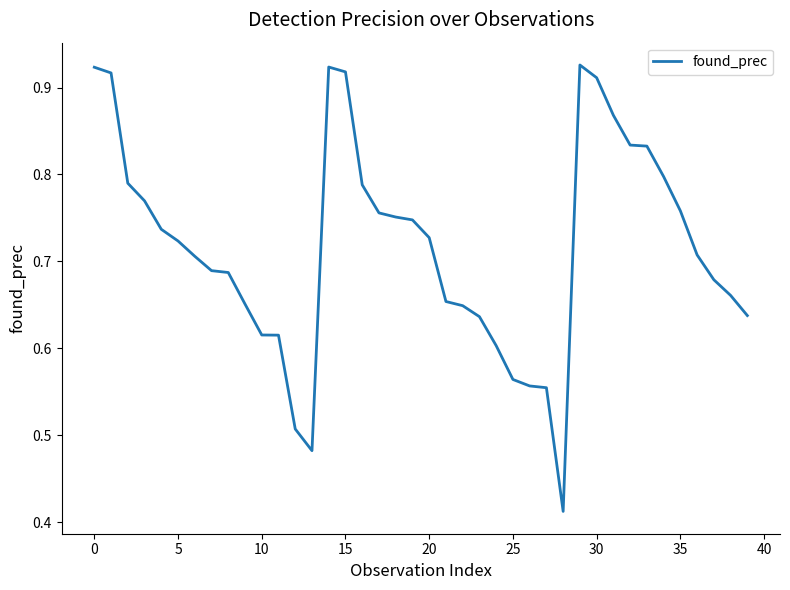

The value at 30 is 1.4. True or false?

False